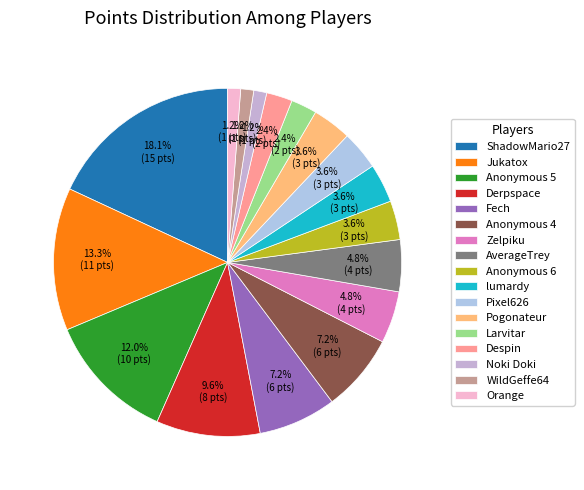

Rank the categories by value from highest to lowest.

ShadowMario27, Jukatox, Anonymous 5, Derpspace, Fech, Anonymous 4, Zelpiku, AverageTrey, Anonymous 6, lumardy, Pixel626, Pogonateur, Larvitar, Despin, Noki Doki, WildGeffe64, Orange